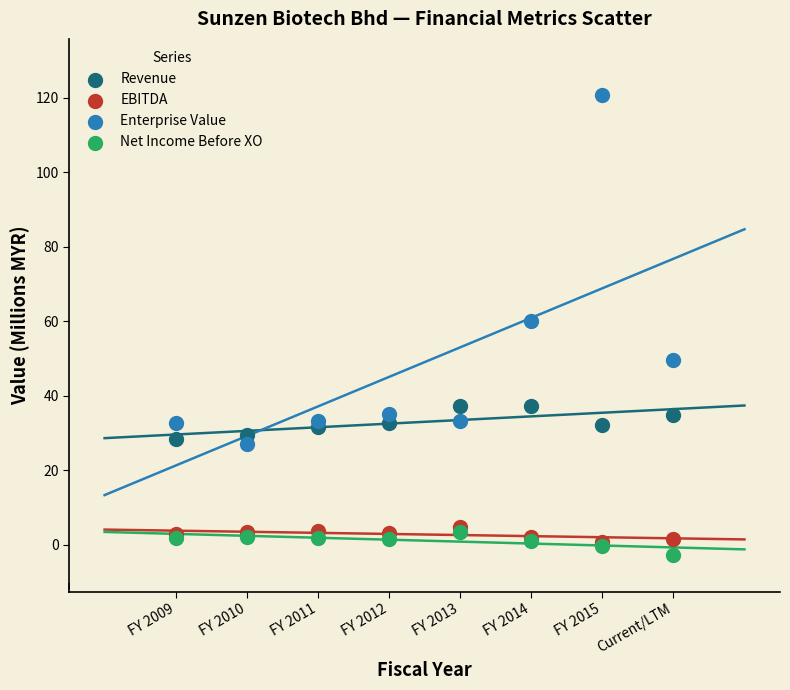

In the Enterprise Value series, what Y value is closest to 73?

60.1